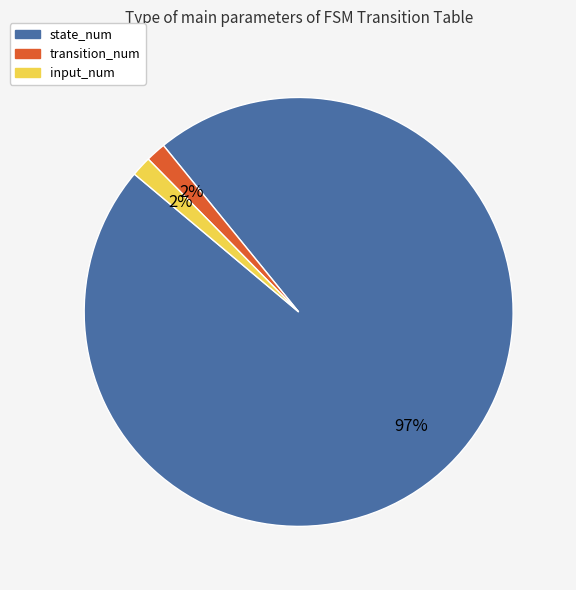

The input_num slice represents 2% of the pie. True or false?

True